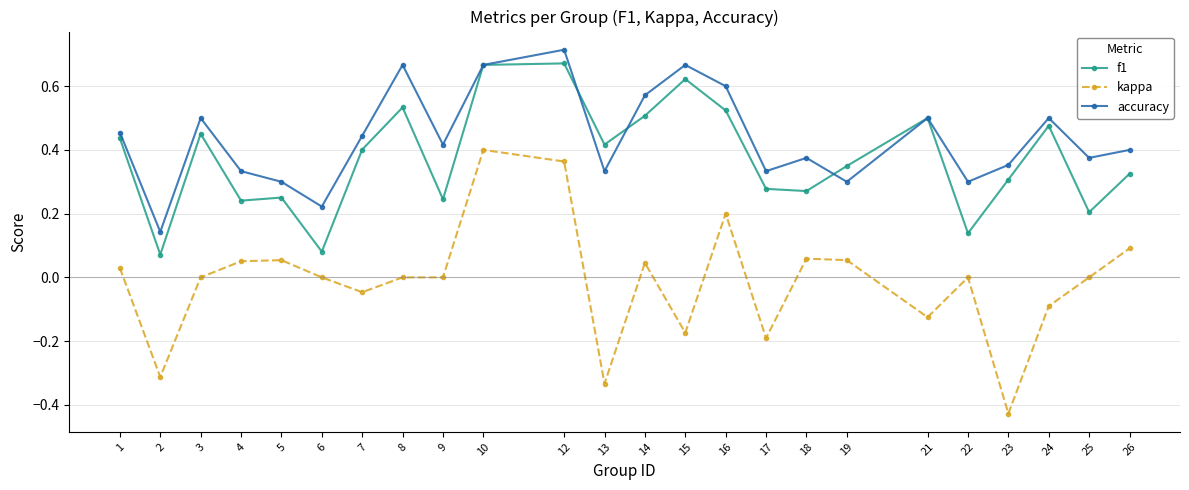

True or false: f1 and accuracy cross at least once.

True